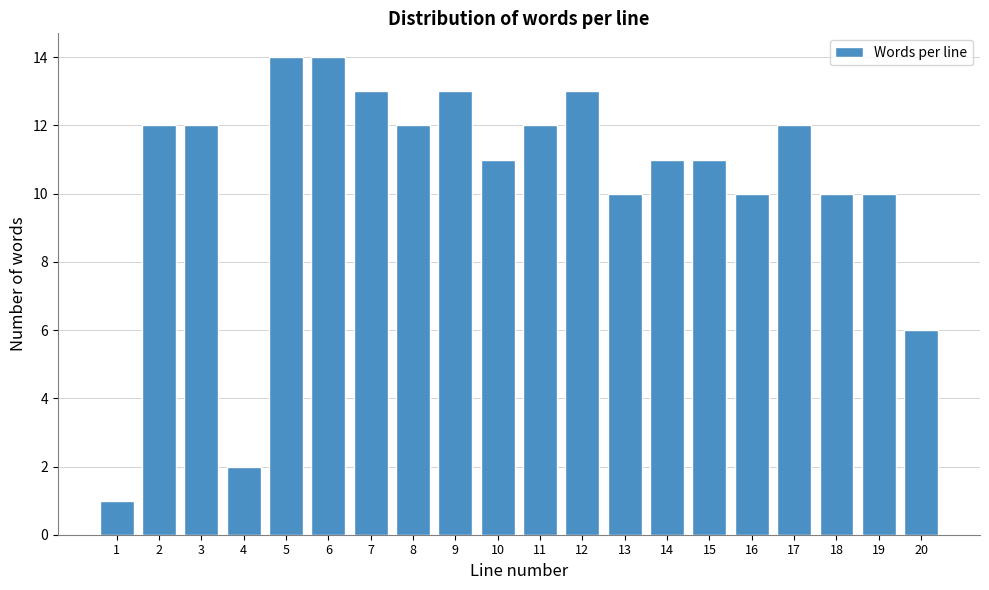

Reading left to right, list all the values displayed in this chart.

1	12	12	2	14	14	13	12	13	11	12	13	10	11	11	10	12	10	10	6